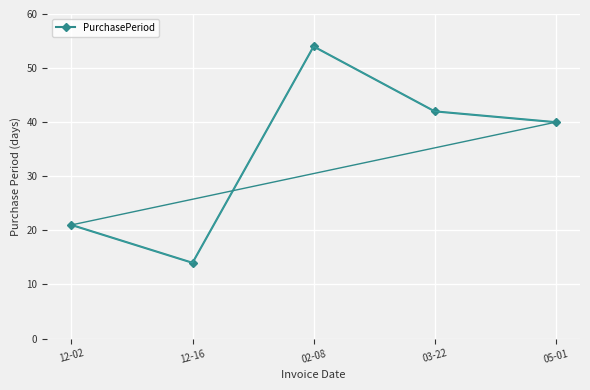

Where is the first local maximum?

02-08